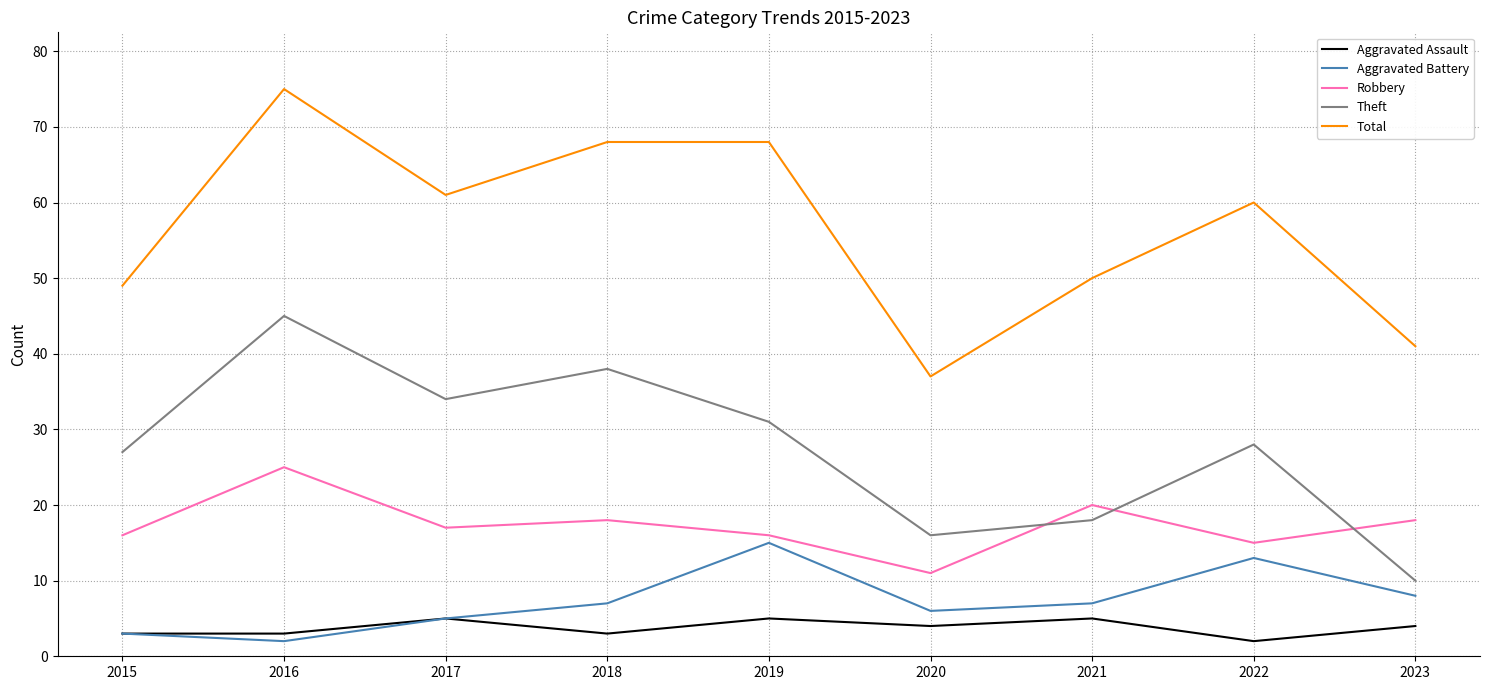

At which label does Robbery first exceed 17?

2016